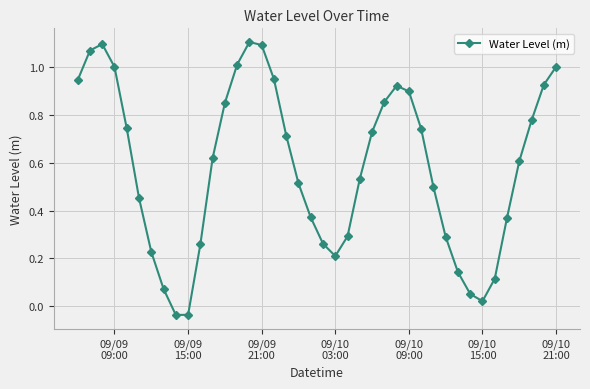

True or false: the data has more than 1 interior local peaks.

True